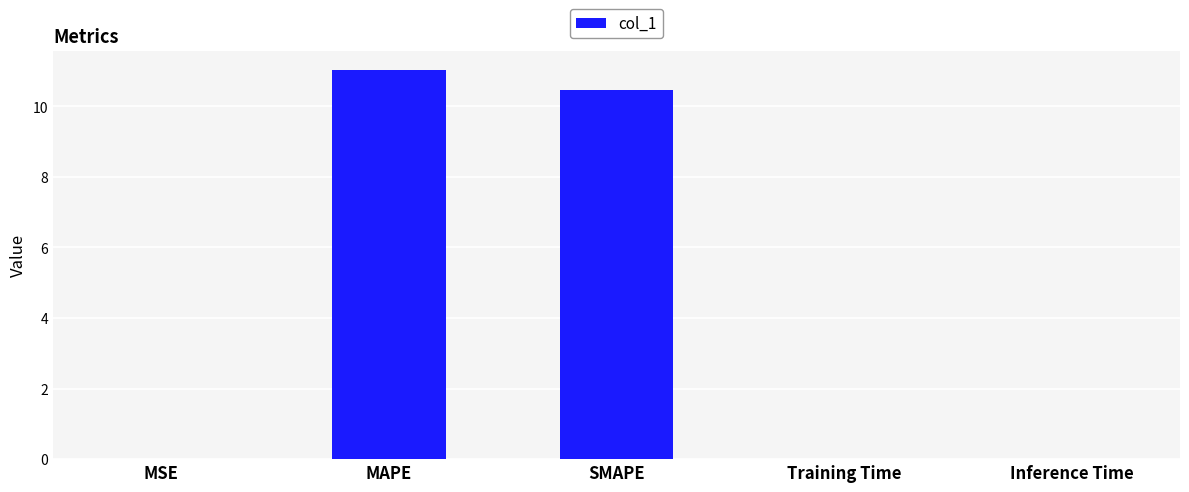

Are the bars horizontal?

No